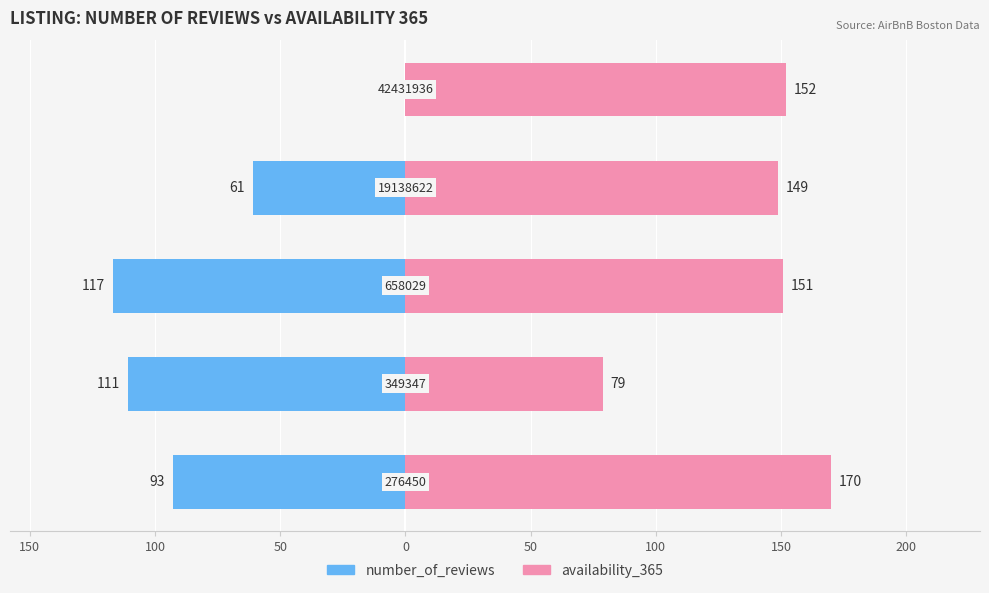

What is the highest value of the availability_365 series?

170